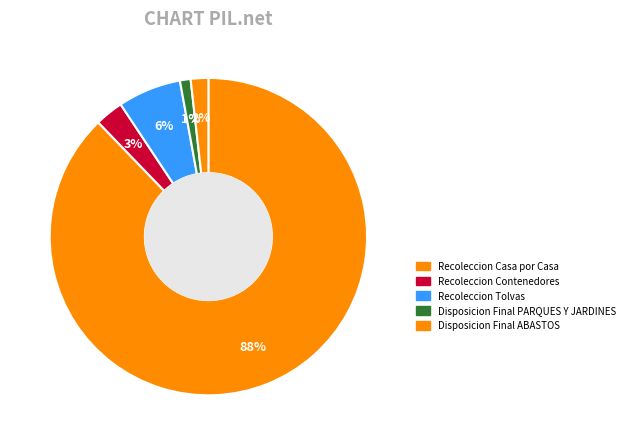

Is it true that Recoleccion Contenedores is 3% of the pie?

True